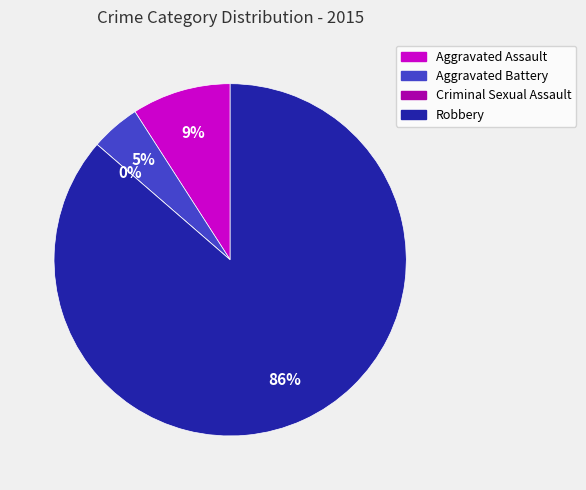

Is it true that Criminal Sexual Assault is 0% of the pie?

True